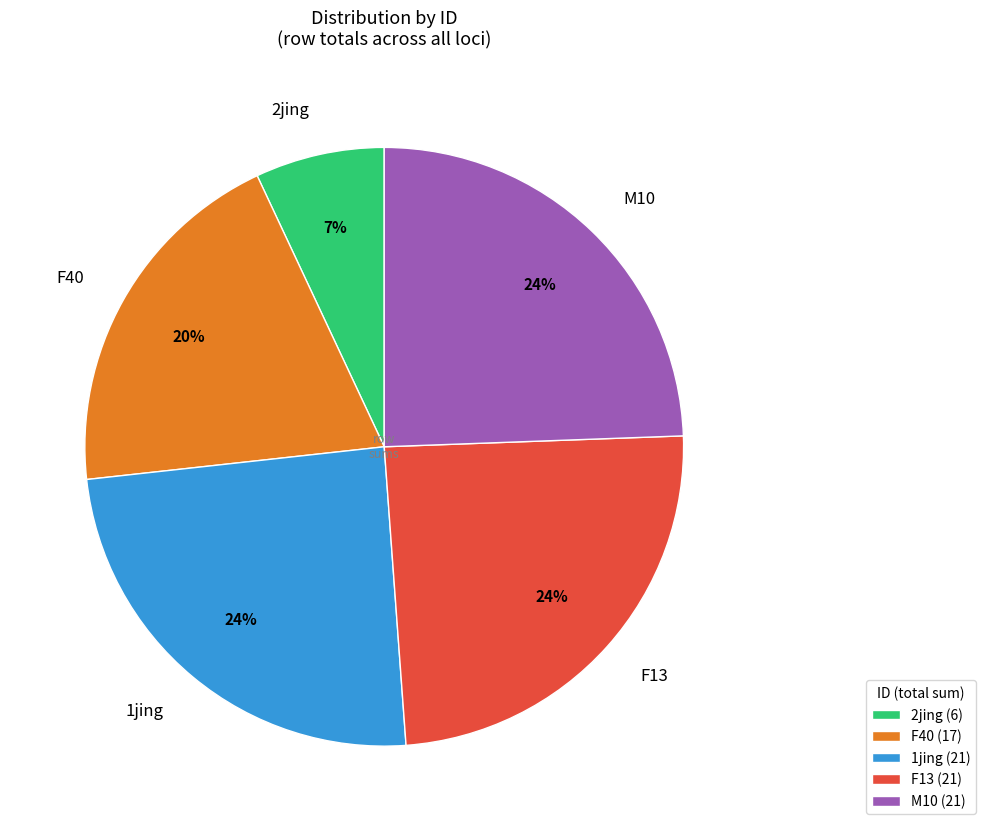

Count the number of slices in the pie.

5